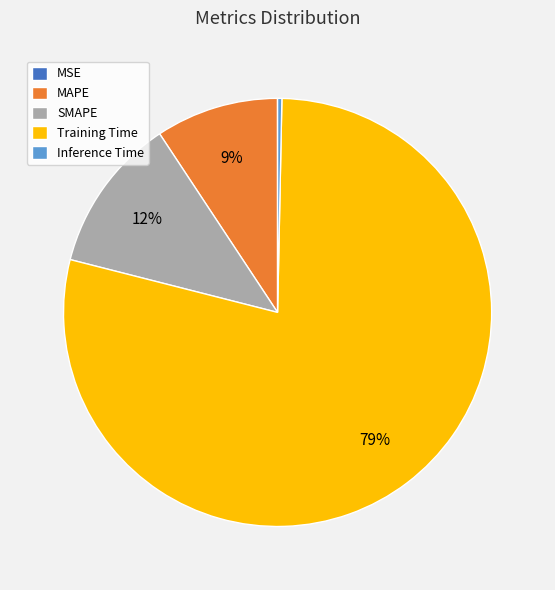

To the nearest percent, what is the difference between the largest and smallest slice percentages?

79%